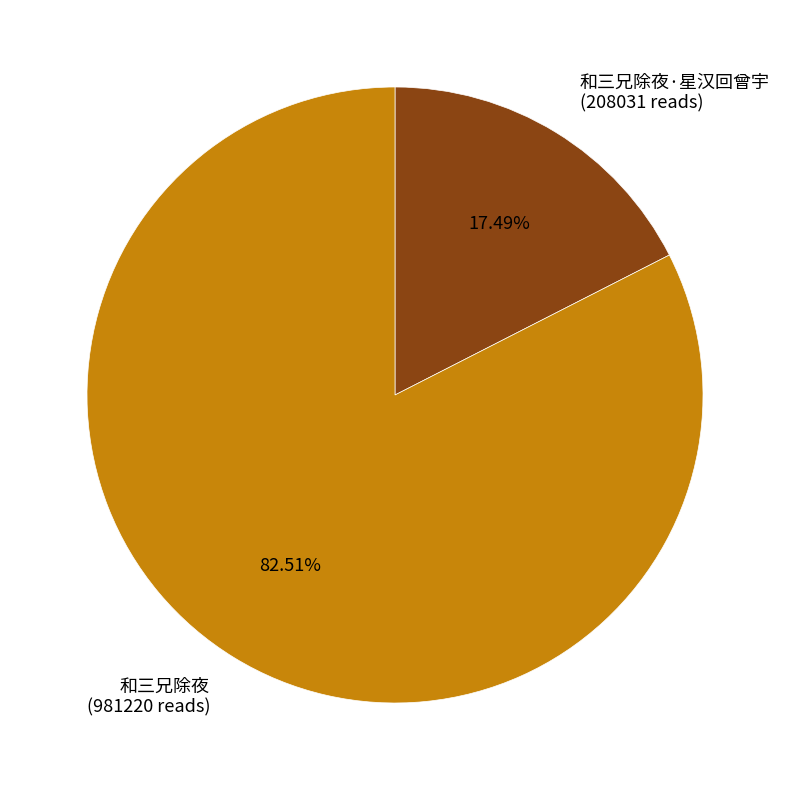

Count the number of slices in the pie.

2